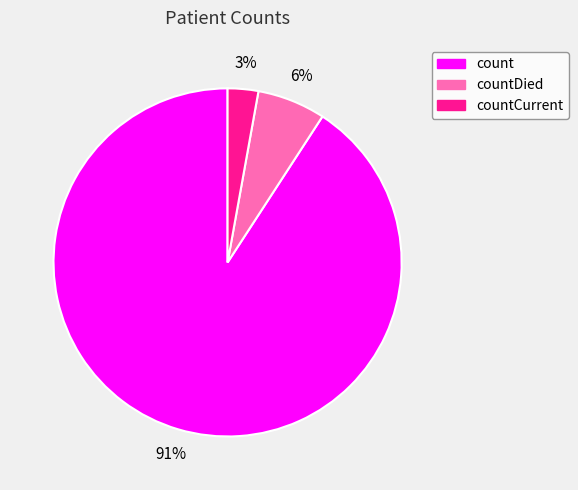

To the nearest percent, what is the difference between the largest and smallest slice percentages?

88%